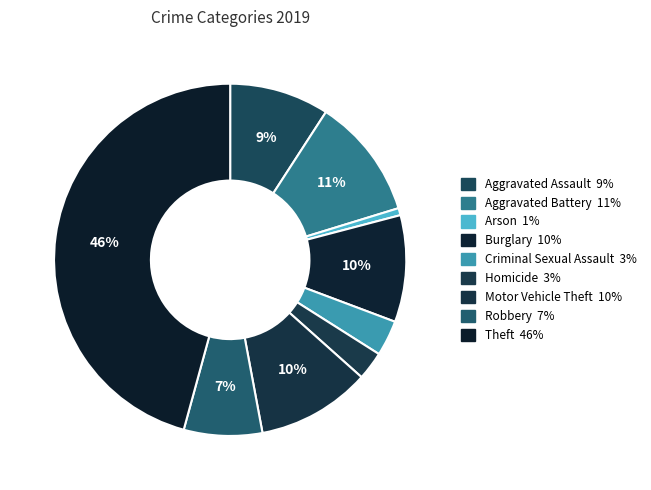

True or false: Robbery accounts for 7% of the total.

True